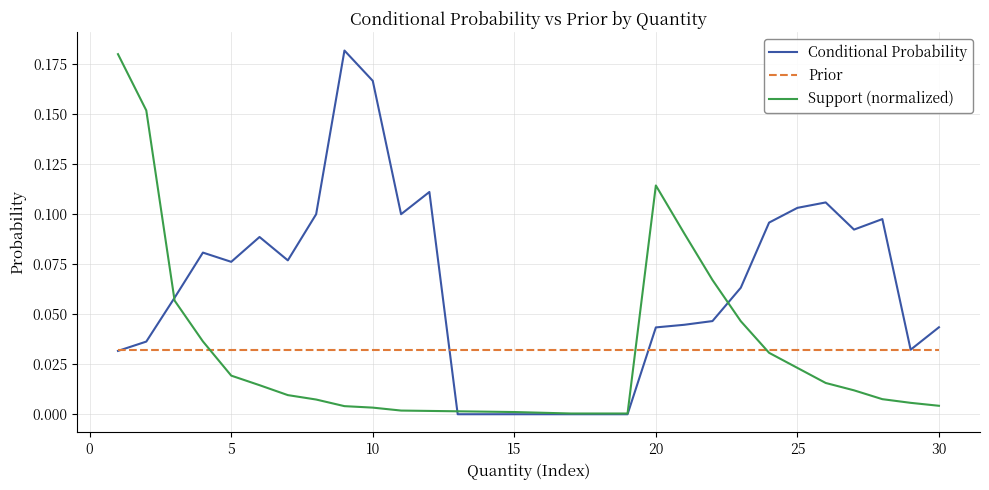

Which series has the largest total across all categories?

Conditional Probability